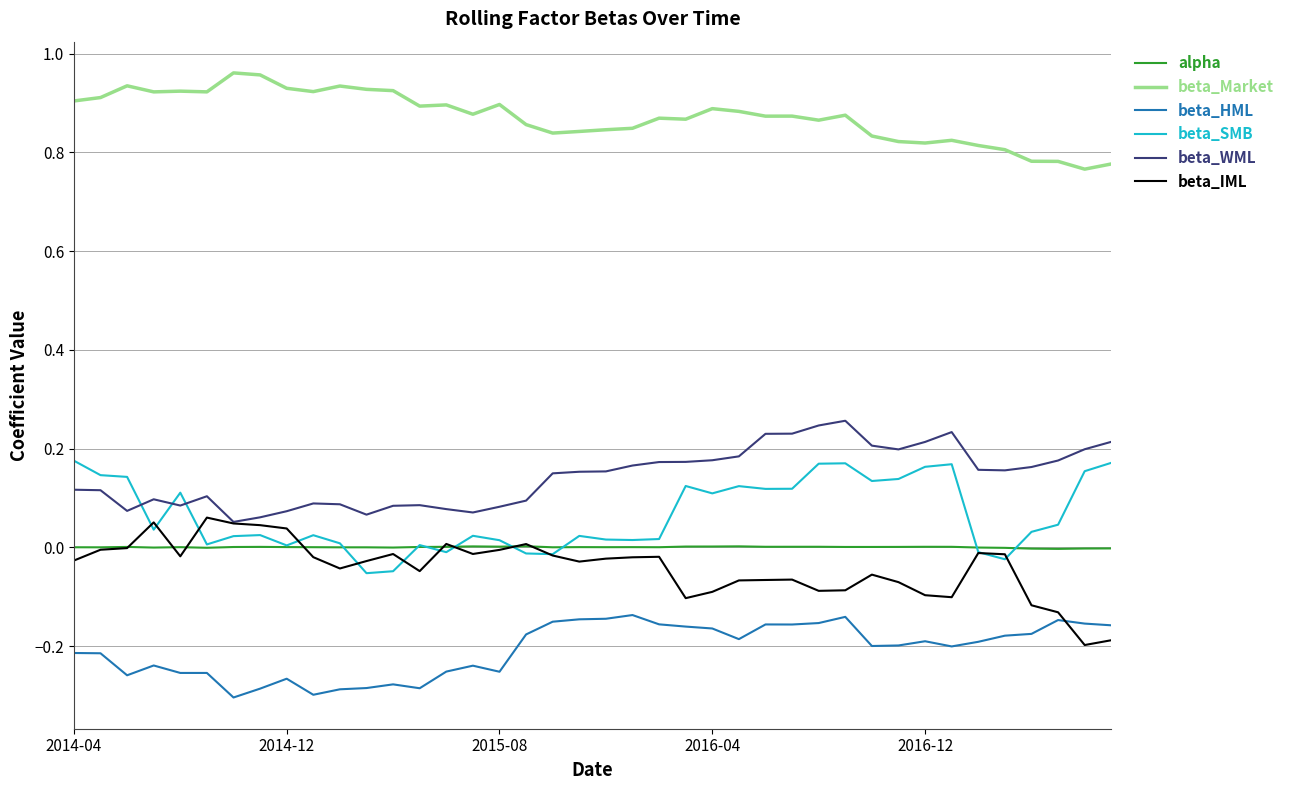

Which series has the widest spread of values?

beta_IML